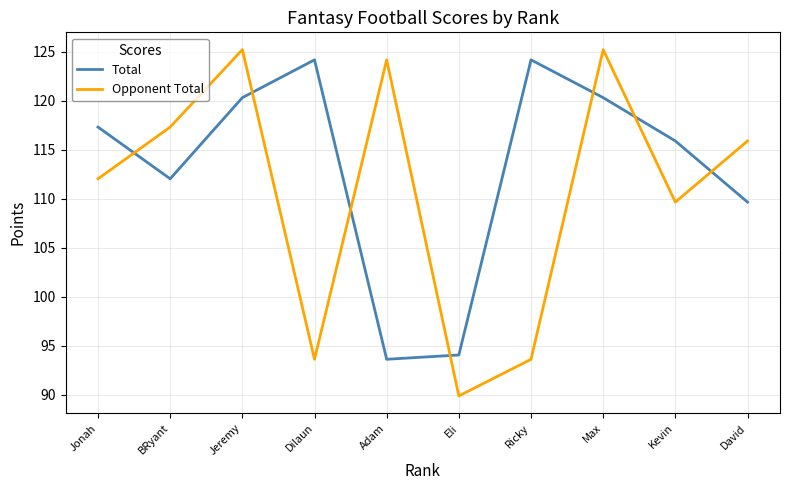

Where does the Opponent Total series first go above 115?

BRyant